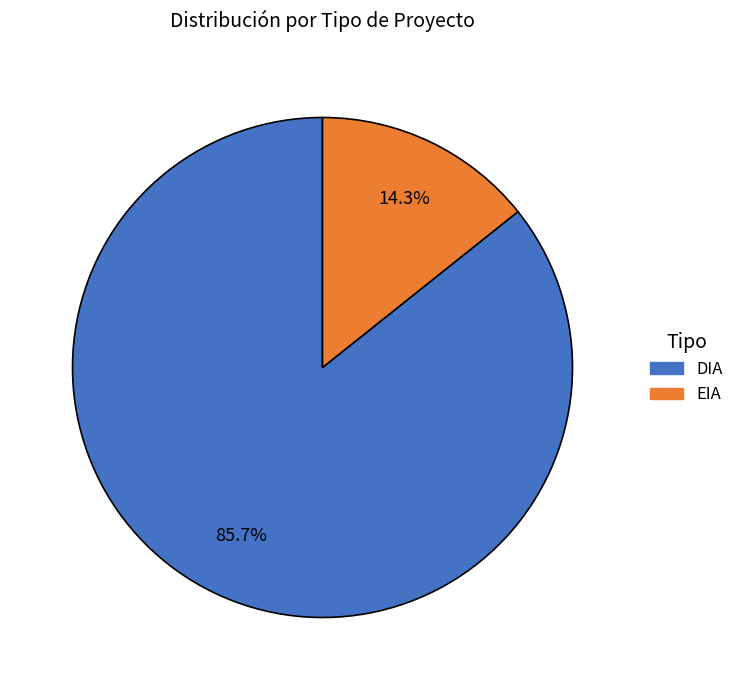

Between DIA and EIA, which is larger?

DIA